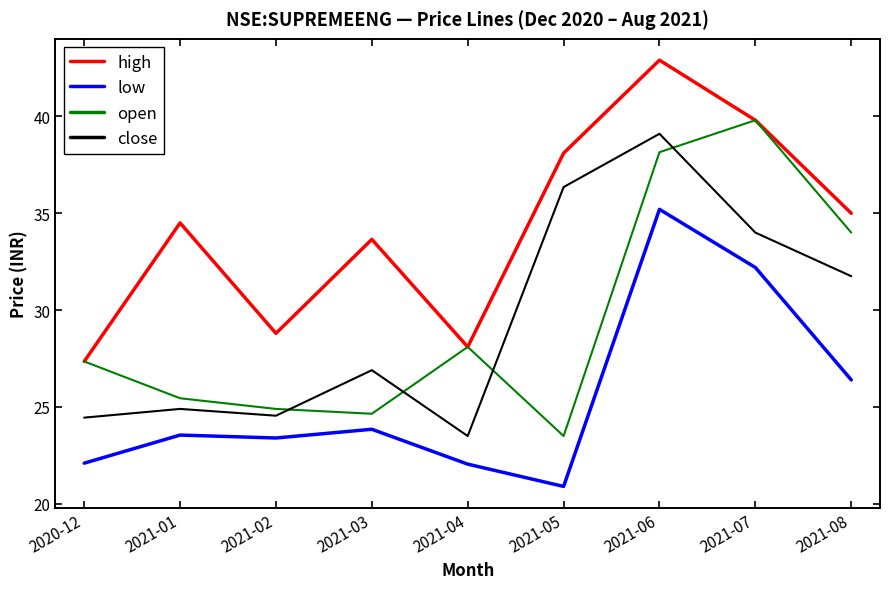

What is the approximate value of low at 2021-05?

20.9